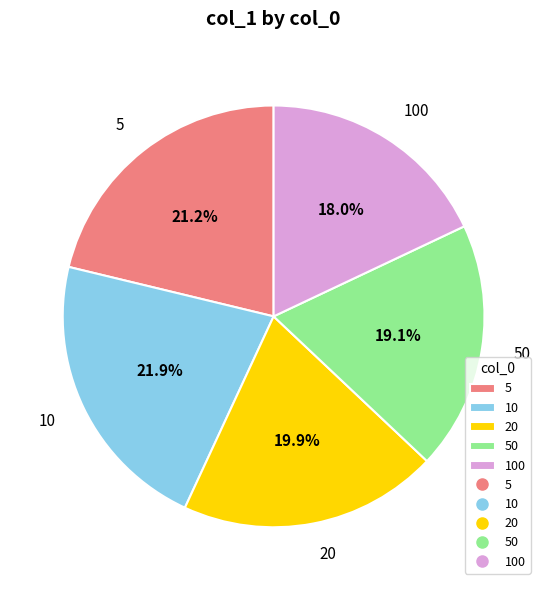

How many slices are in this pie chart?

5